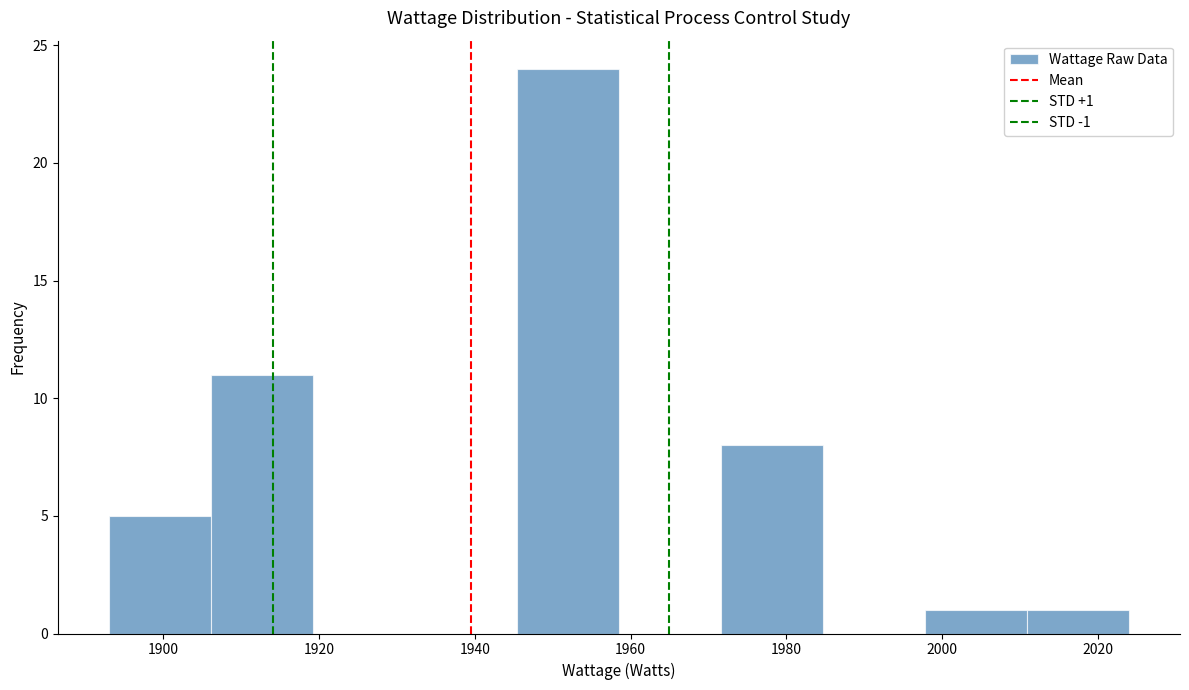

Which range on the x-axis has the tallest bar?

1946 to 1958